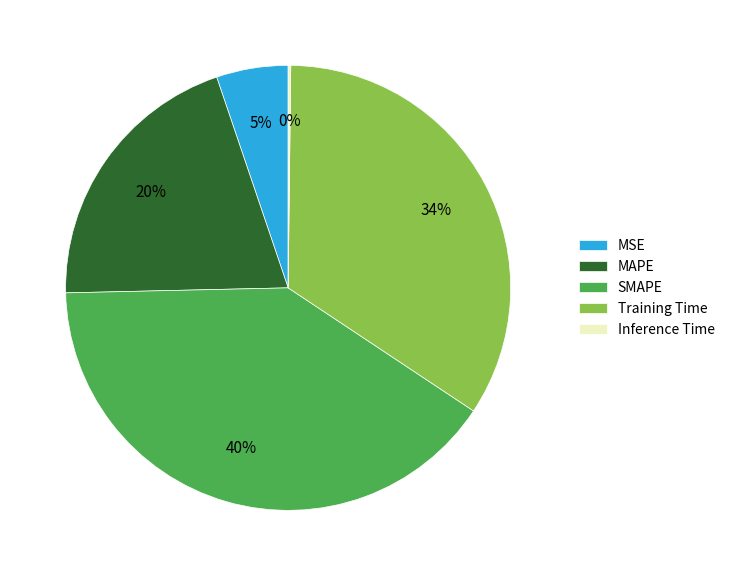

Does any single category account for the majority?

No